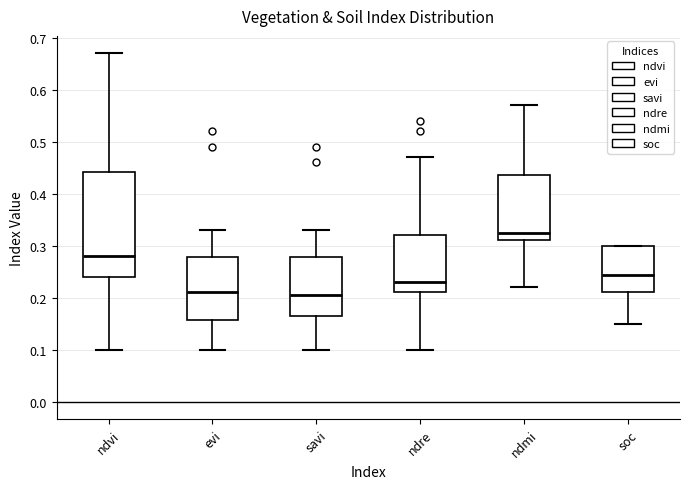

Where does the lower whisker of the box for ndvi end on the y-axis? The values are not printed on the chart, so give them approximately, as read against the axis.

0.10